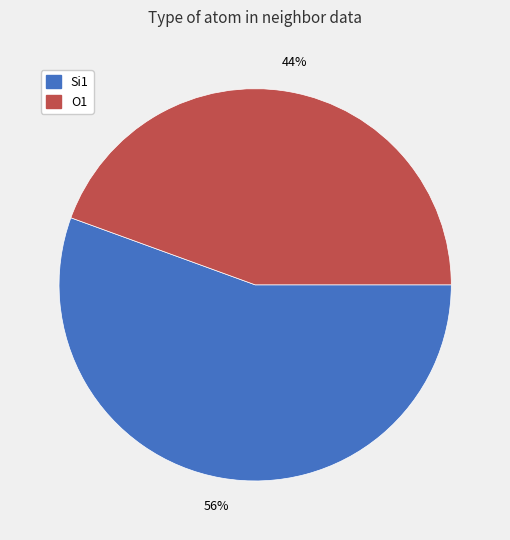

True or false: O1 accounts for 57% of the total.

False